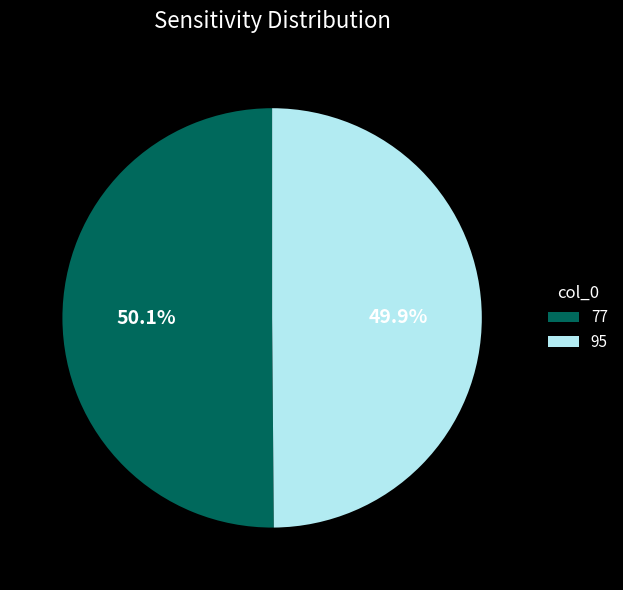

To the nearest percent, what percentage of the pie is 77?

50%